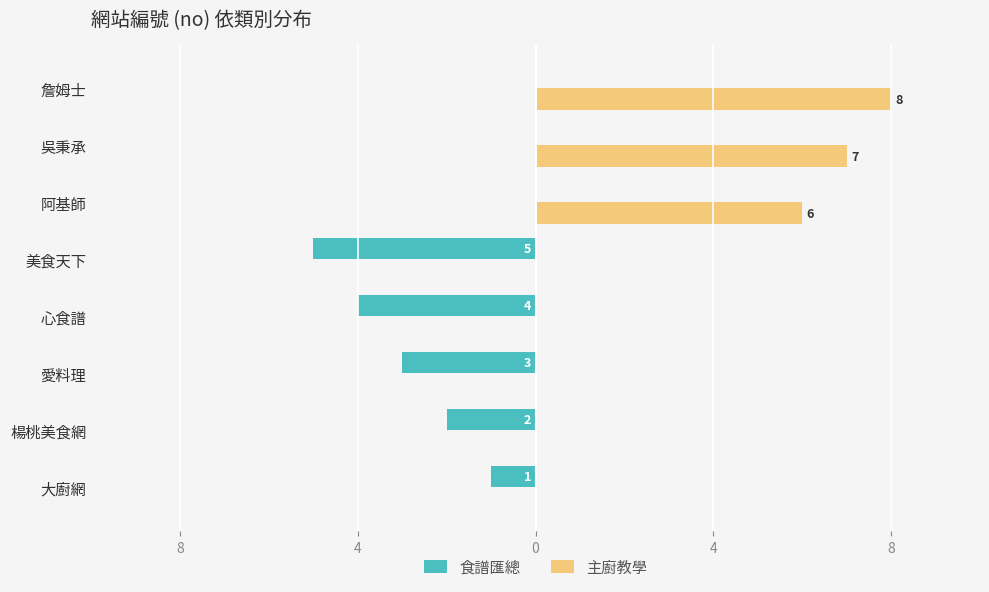

List the series in order of their peak value, lowest first.

食譜匯總, 主廚教學